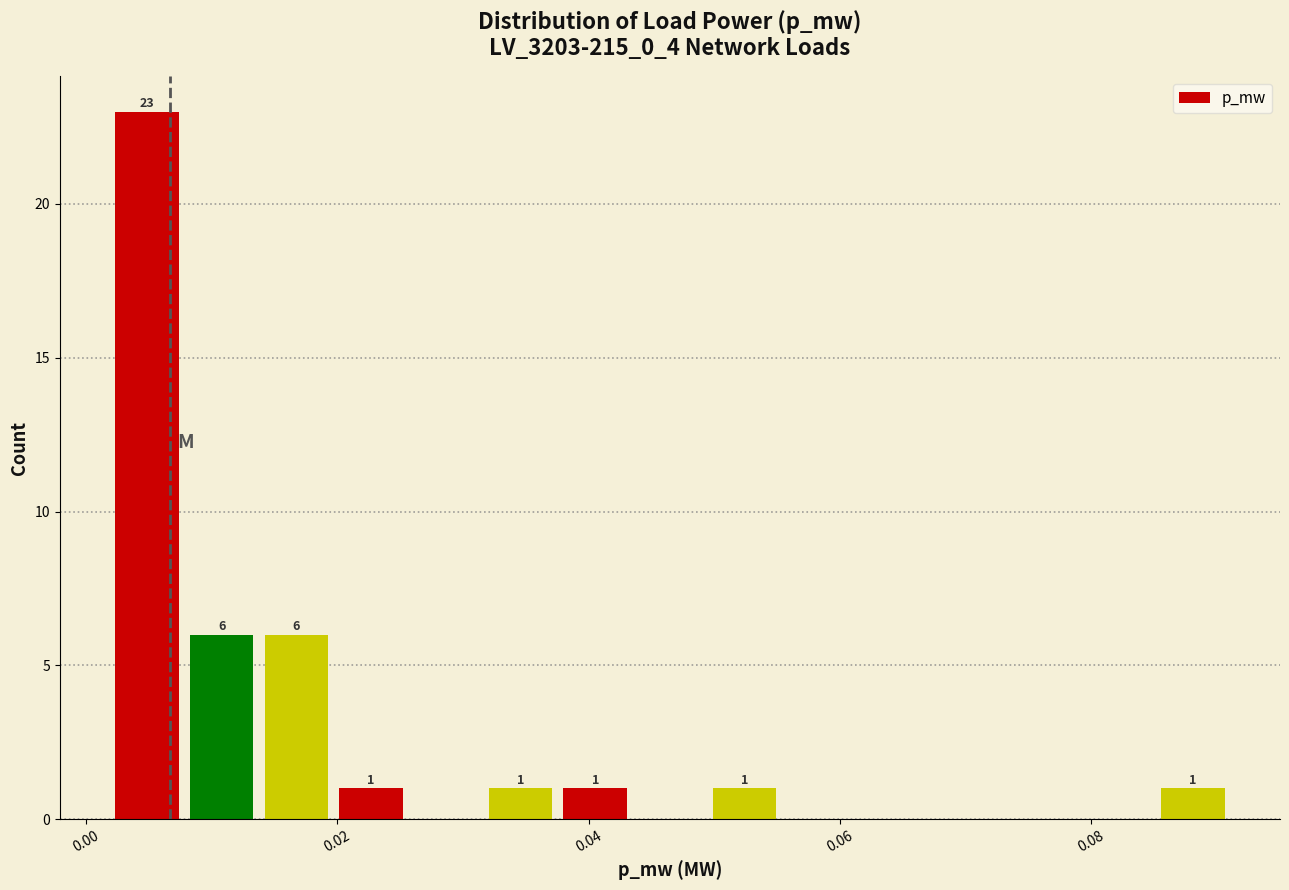

Read against the x-axis, roughly where is the centre of the tallest bar?

0.004